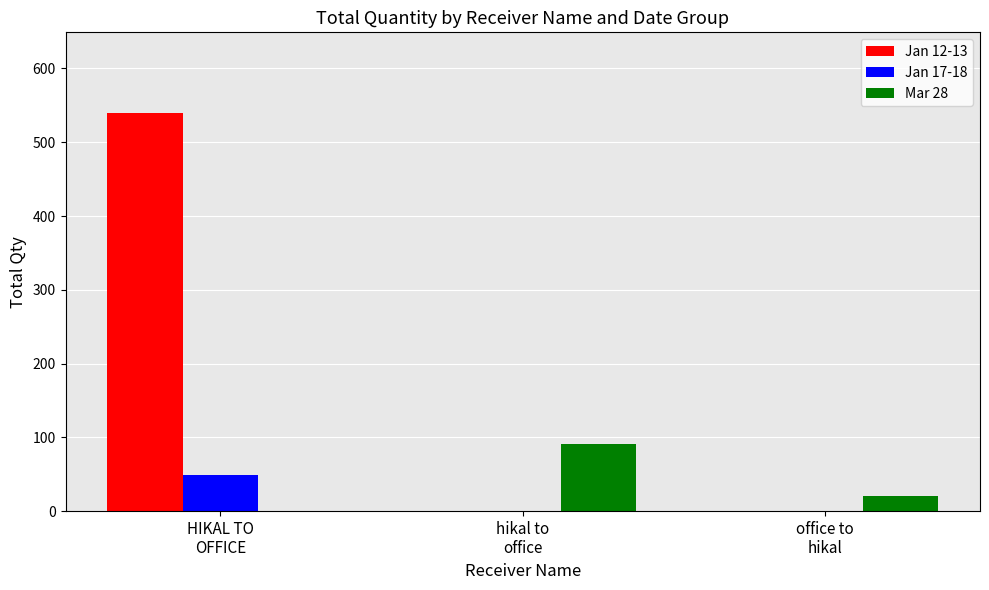

Which series has the largest total across all categories?

Jan 12-13